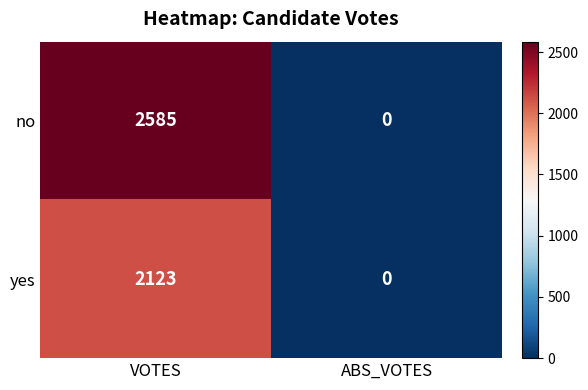

Reading right to left, extract all data points from this chart.

no: ABS_VOTES=0	VOTES=2585
yes: ABS_VOTES=0	VOTES=2123